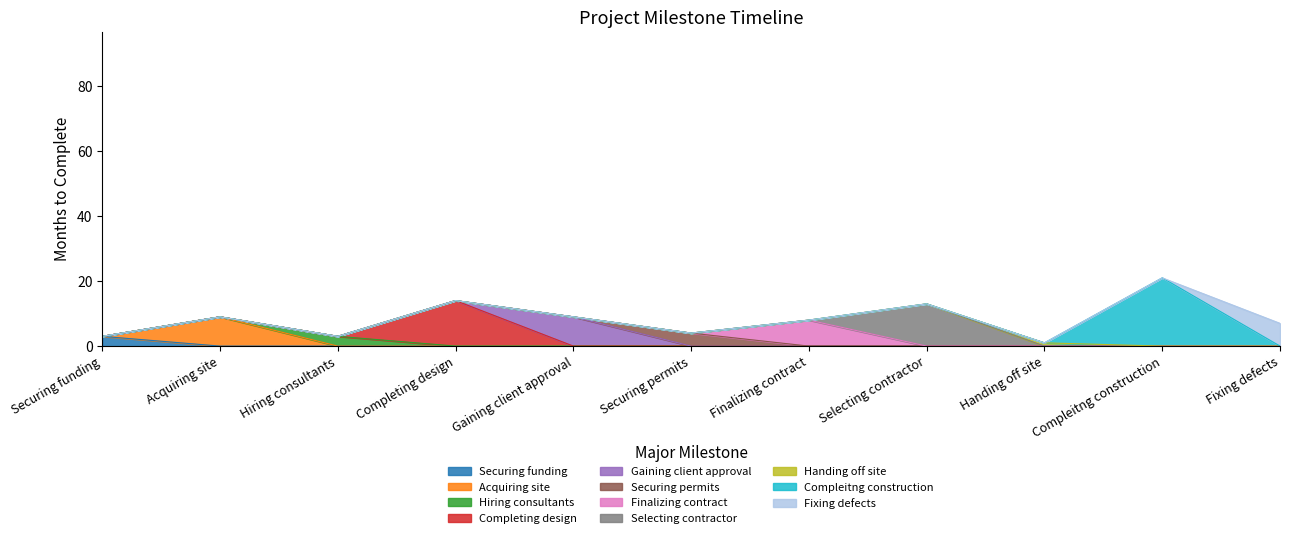

True or false: the data has more than 0 interior local peaks.

True